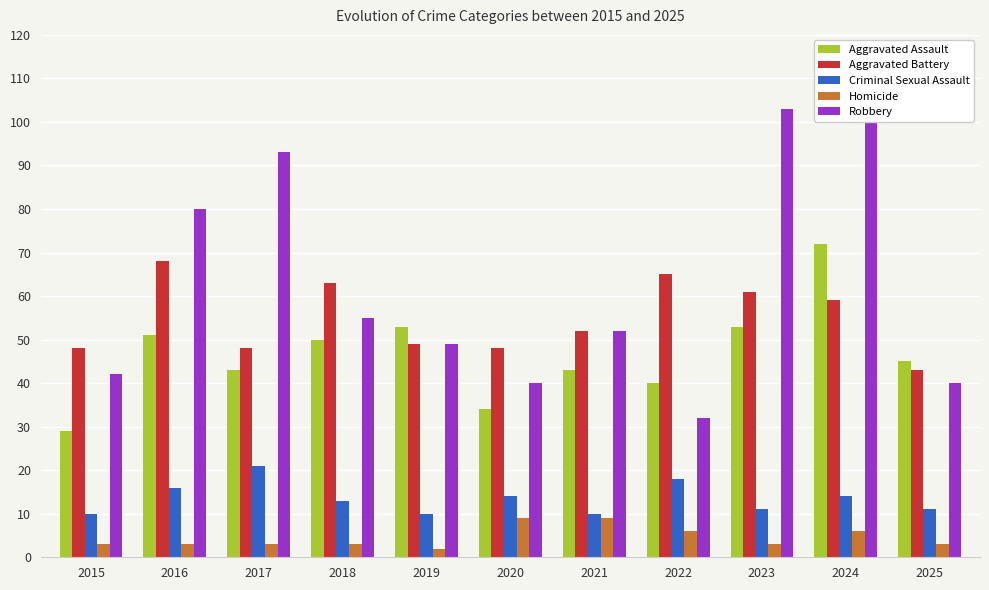

The Aggravated Battery series shows 12 at 2017. True or false?

False